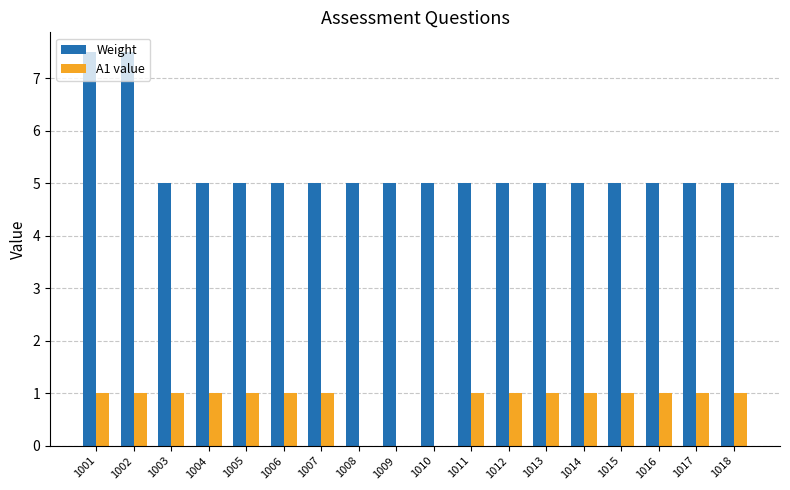

What is the greatest value displayed?

7.5